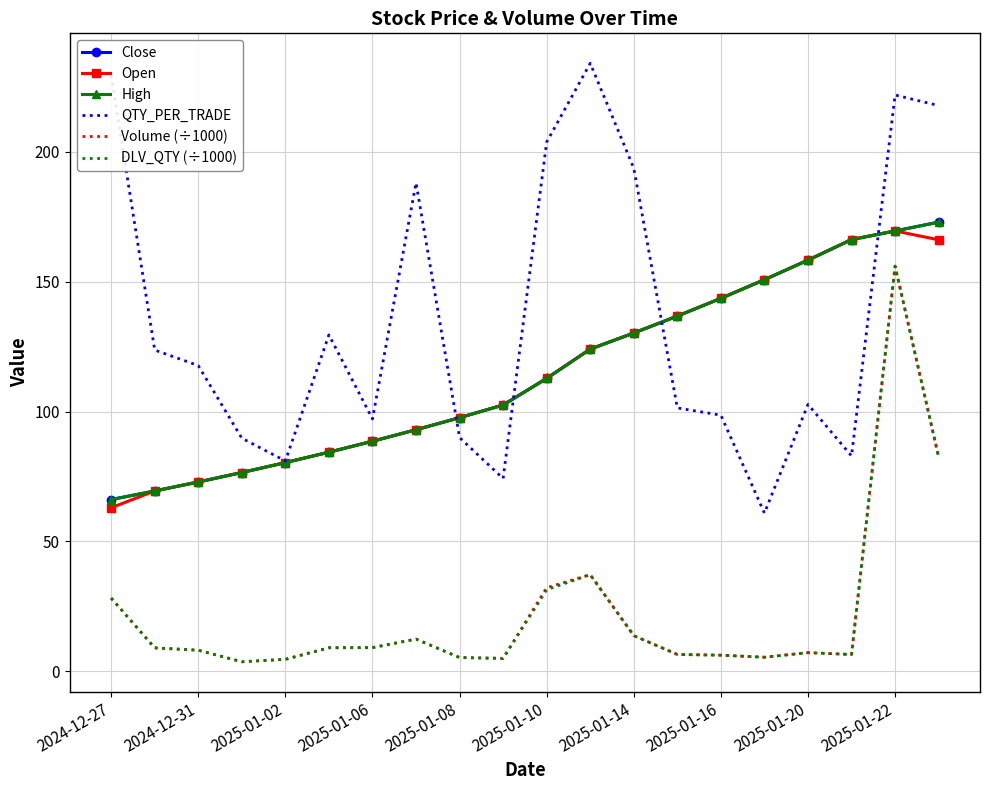

What is the difference between the maximum and minimum values in the Close series?

106.8